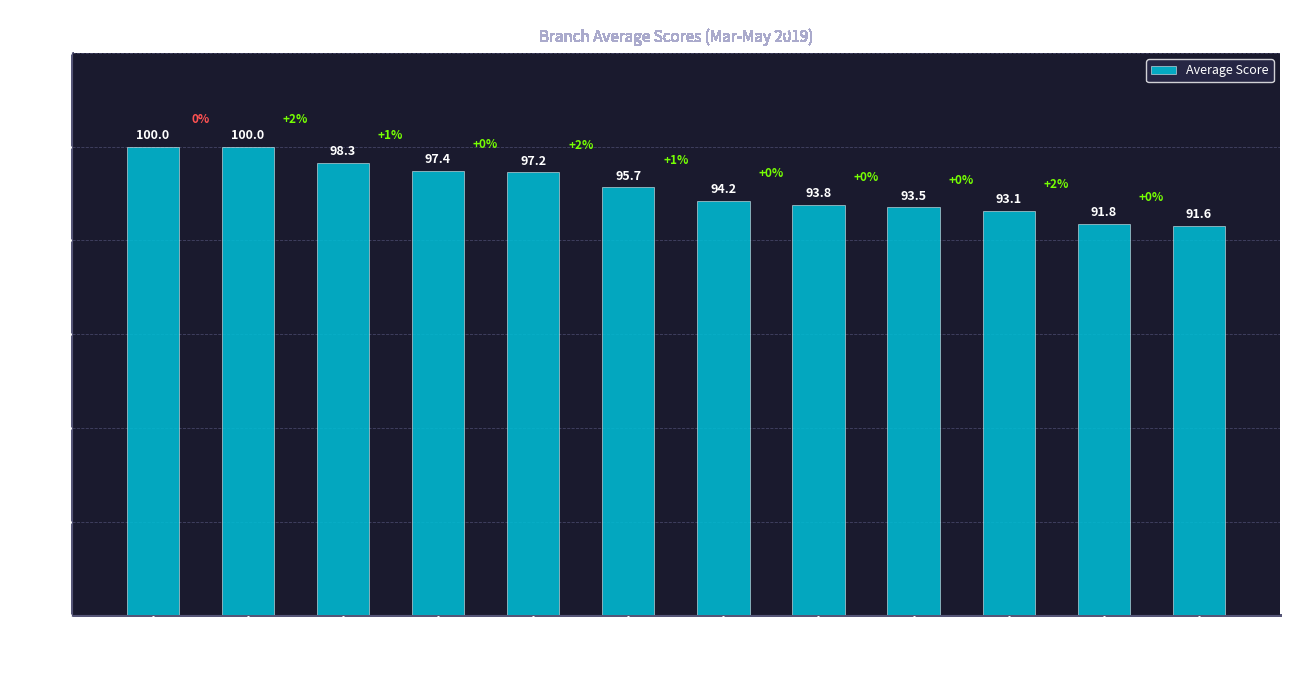

How many values are below 95?

6